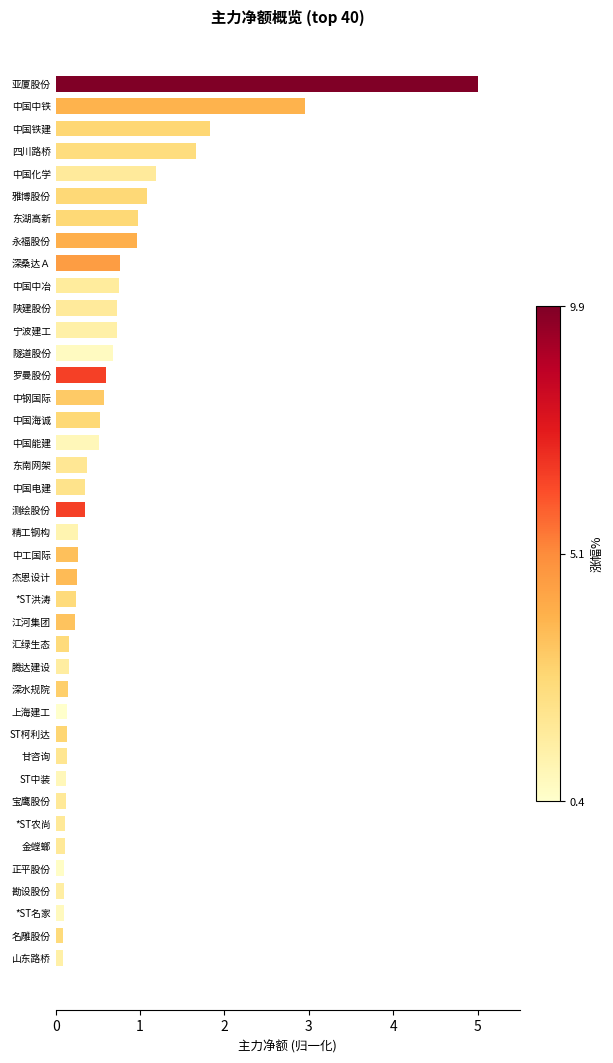

Does the chart contain any negative values?

No